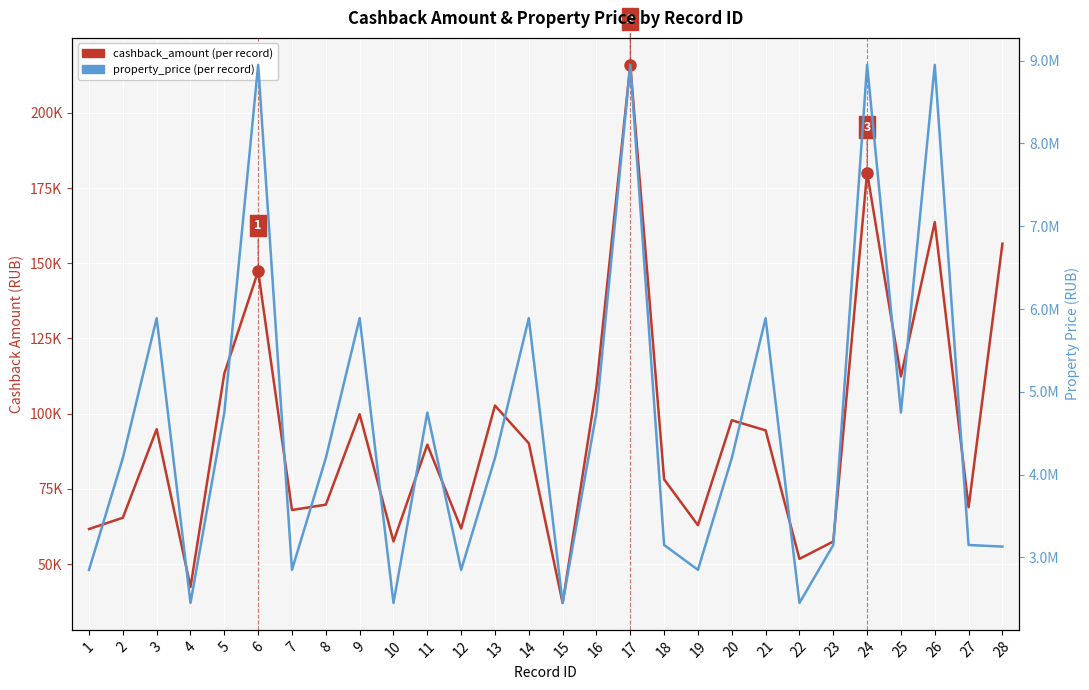

Where is the first local minimum for property_price?

4